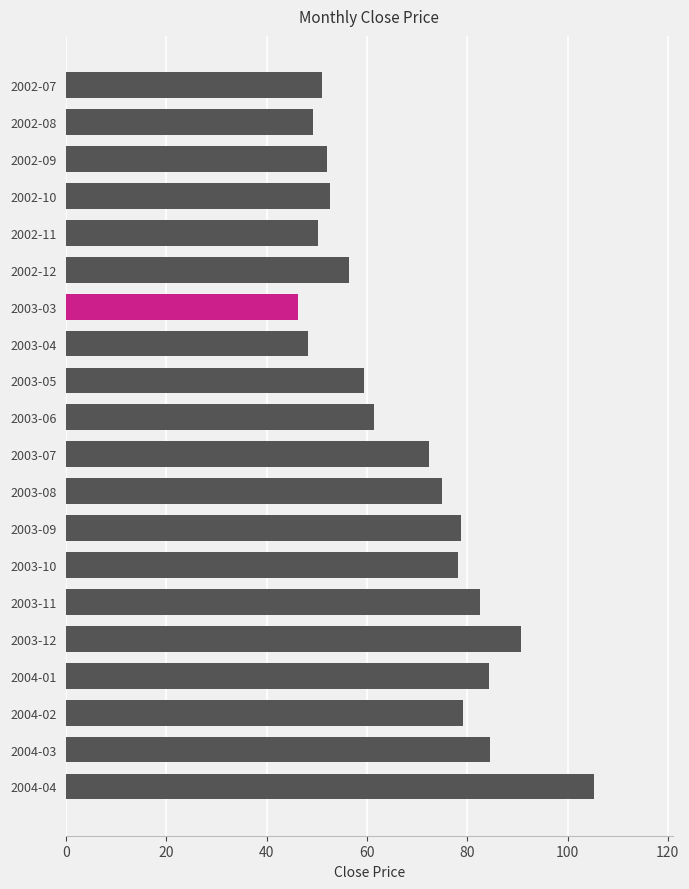

Count the number of values greater than 72.

10